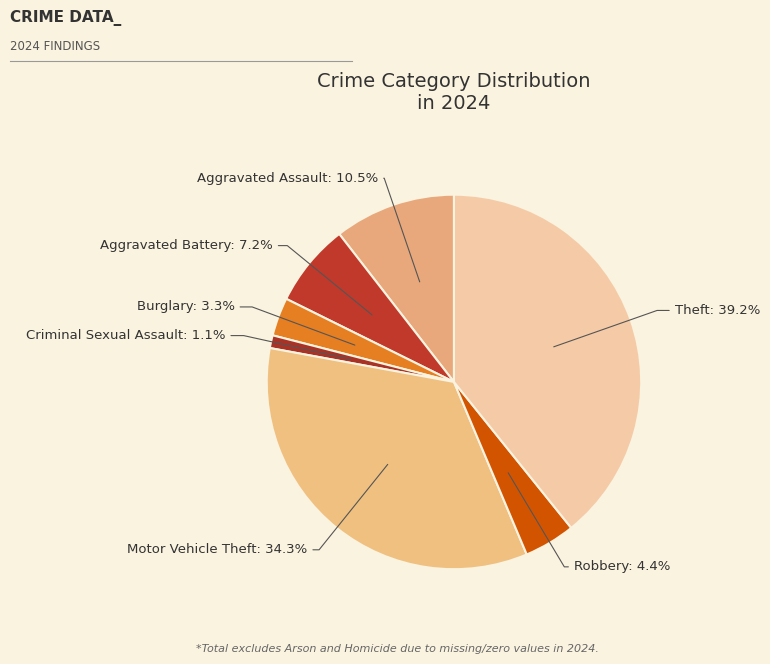

Does Criminal Sexual Assault account for over 50% of the chart?

No